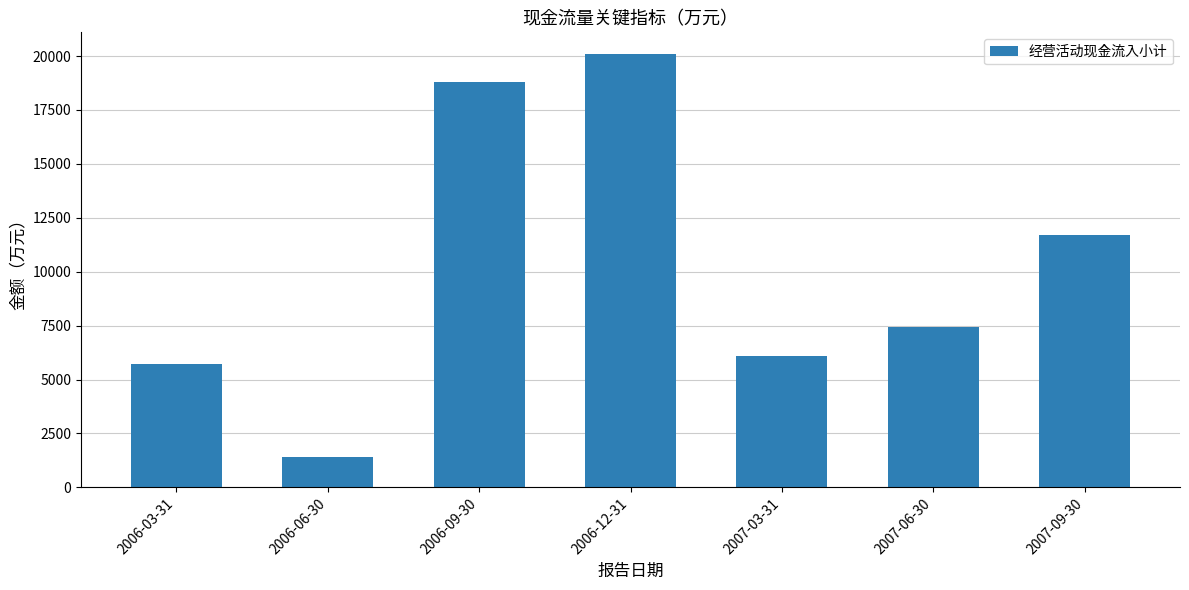

Count the number of data series in this chart.

1